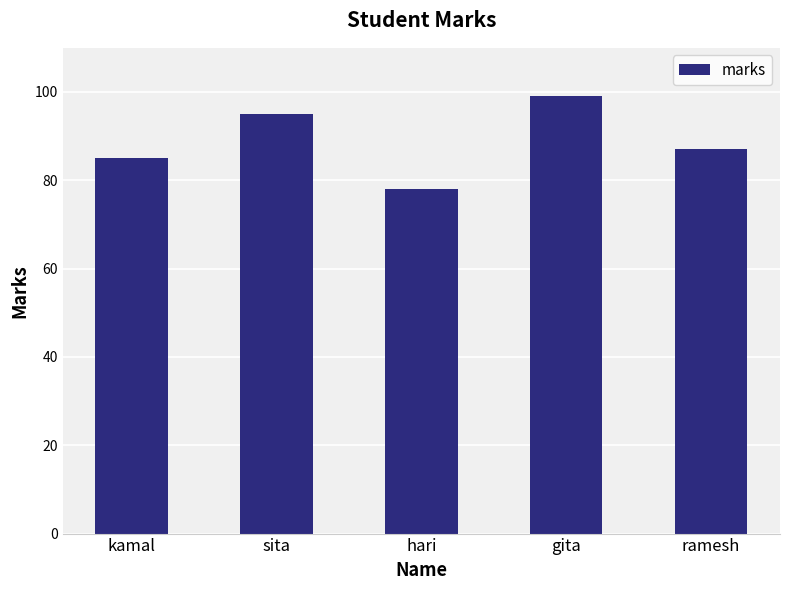

What position from the left is hari?

3